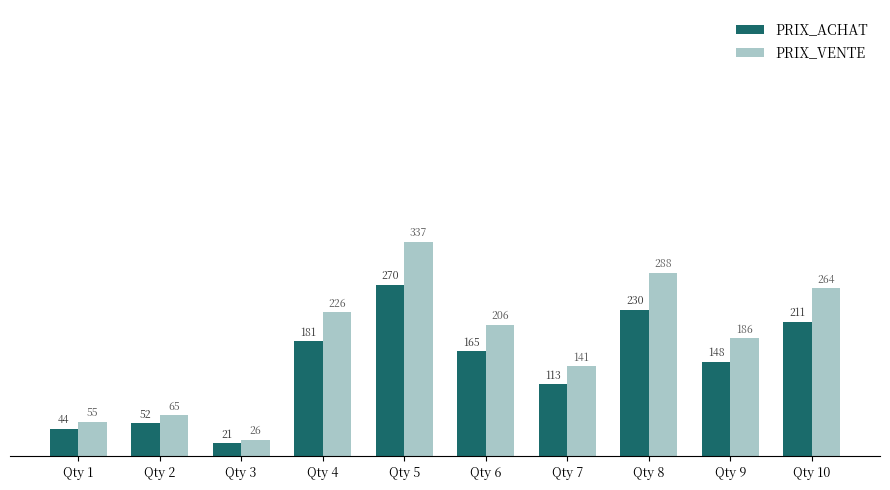

Does the chart contain any negative values?

No